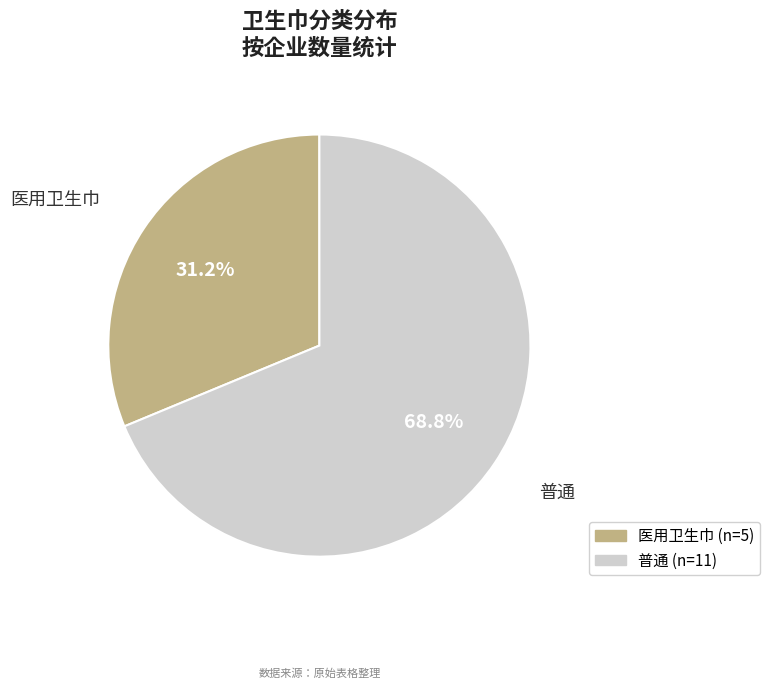

Approximately how many times larger is the value at 医用卫生巾 compared to 普通?

0.5